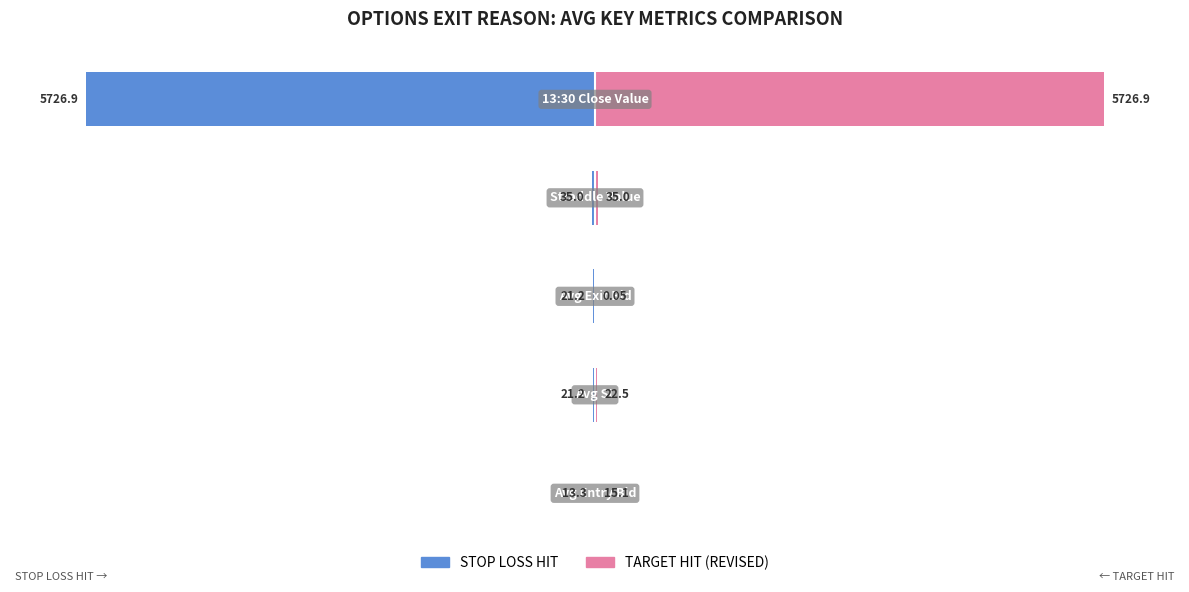

How many bars are there in each group?

2